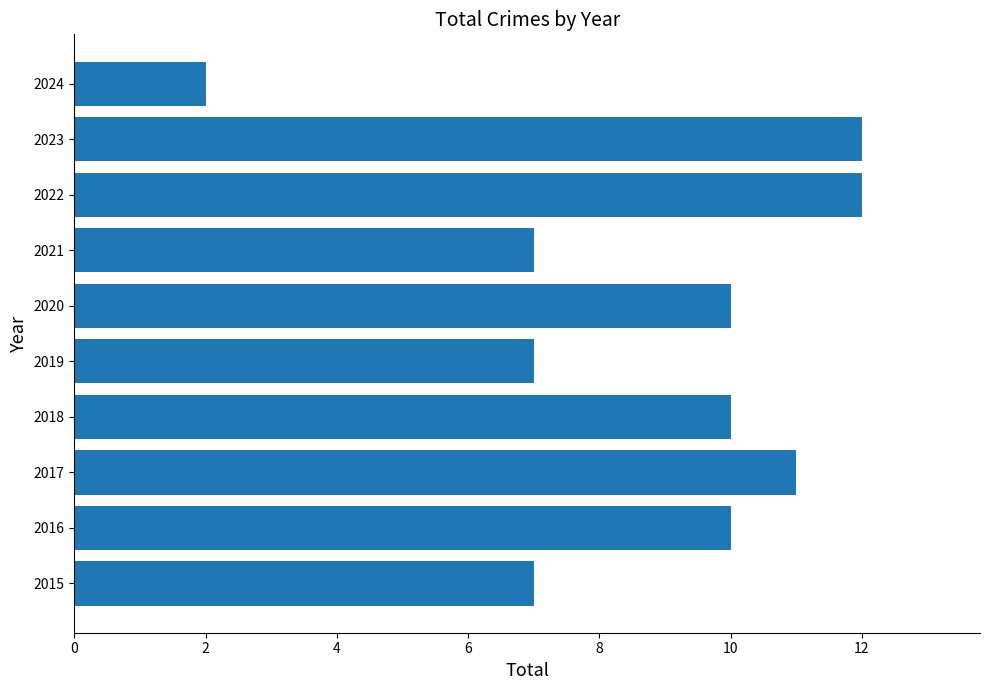

Approximately how many times larger is the value at 2019 compared to 2023?

0.6